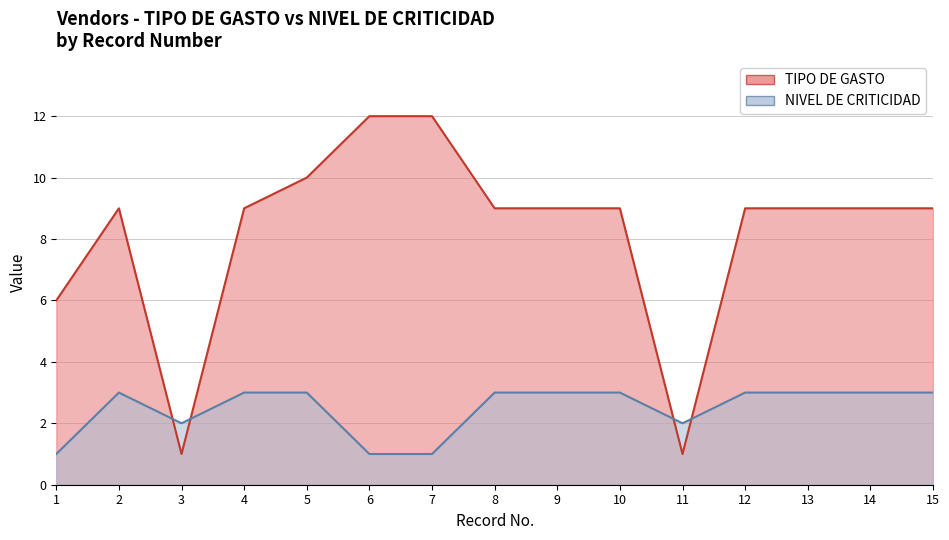

True or false: TIPO DE GASTO has more than 1 interior local peaks.

False